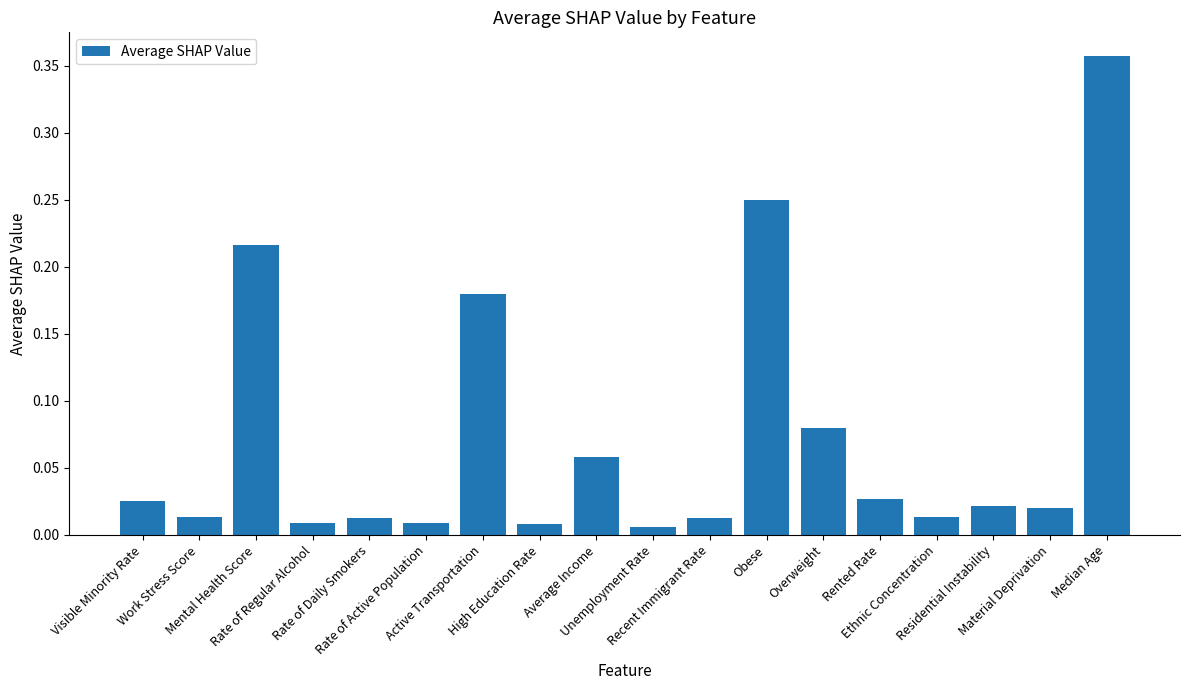

What is the average value?

0.1